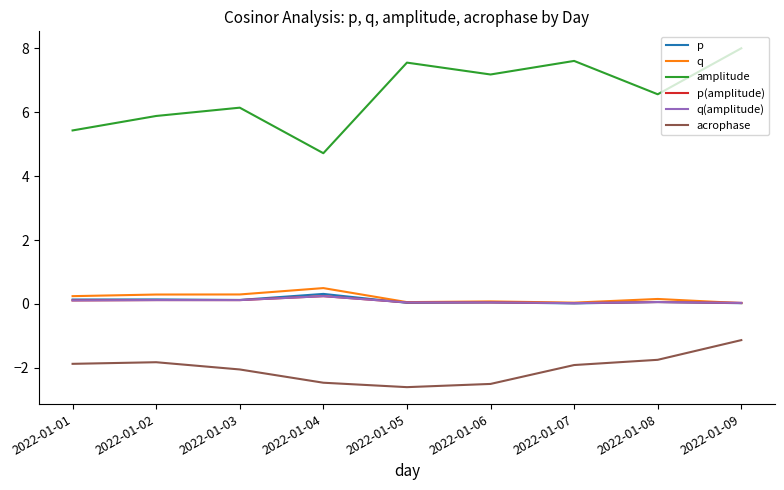

Which series ends up on top after the final intersection of p and q(amplitude)?

q(amplitude)